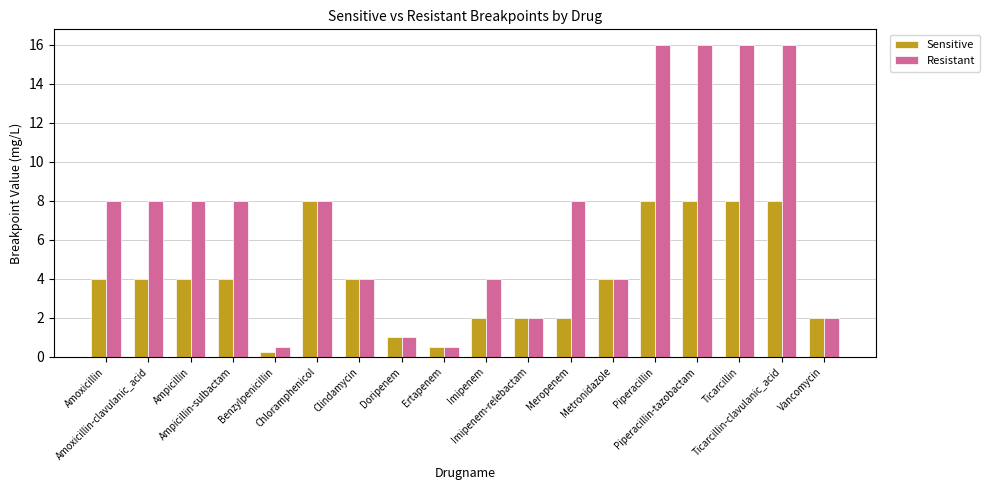

Is the value of Resistant at Piperacillin-tazobactam greater than the value of Sensitive at Ampicillin?

Yes